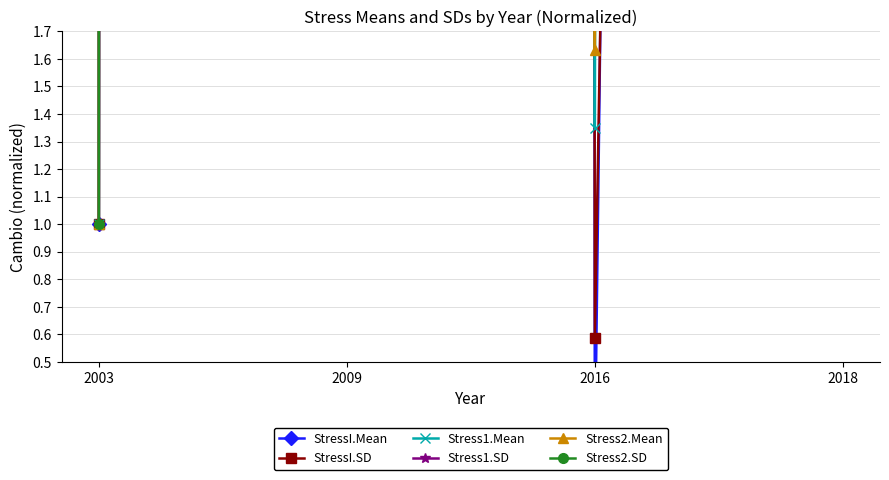

True or false: Stress1.Mean has a value of 6676.4 at 2009.

True